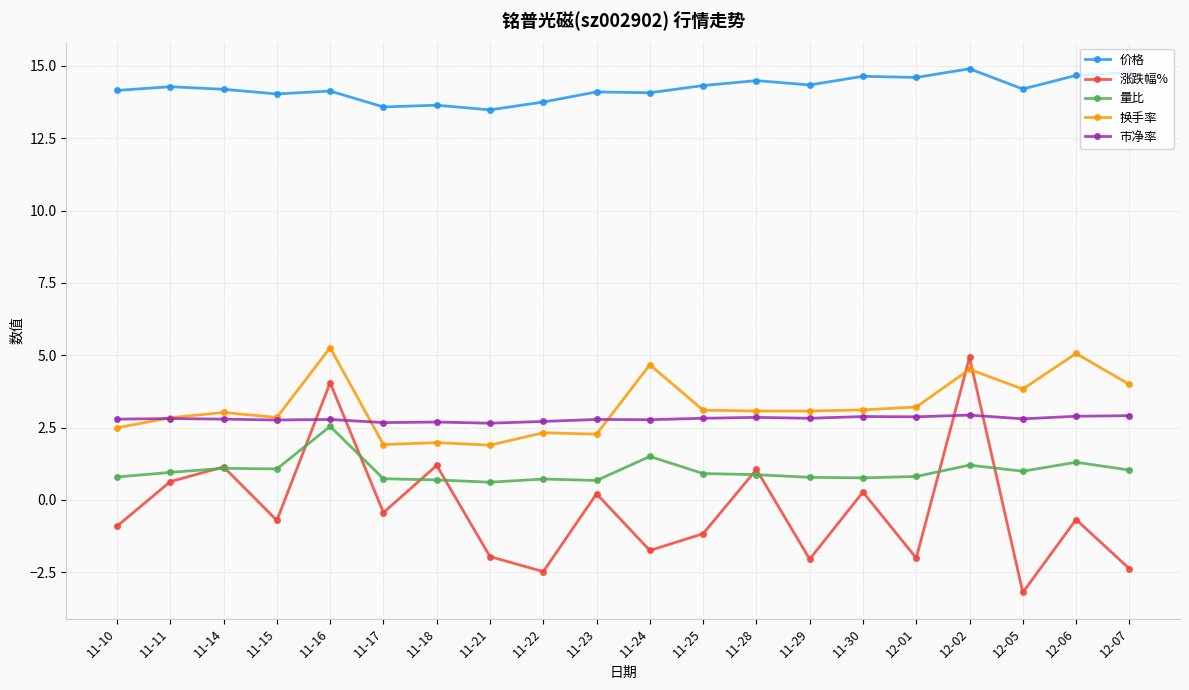

Is the value of 涨跌幅% at 11-25 greater than the value of 市净率 at 12-06?

No